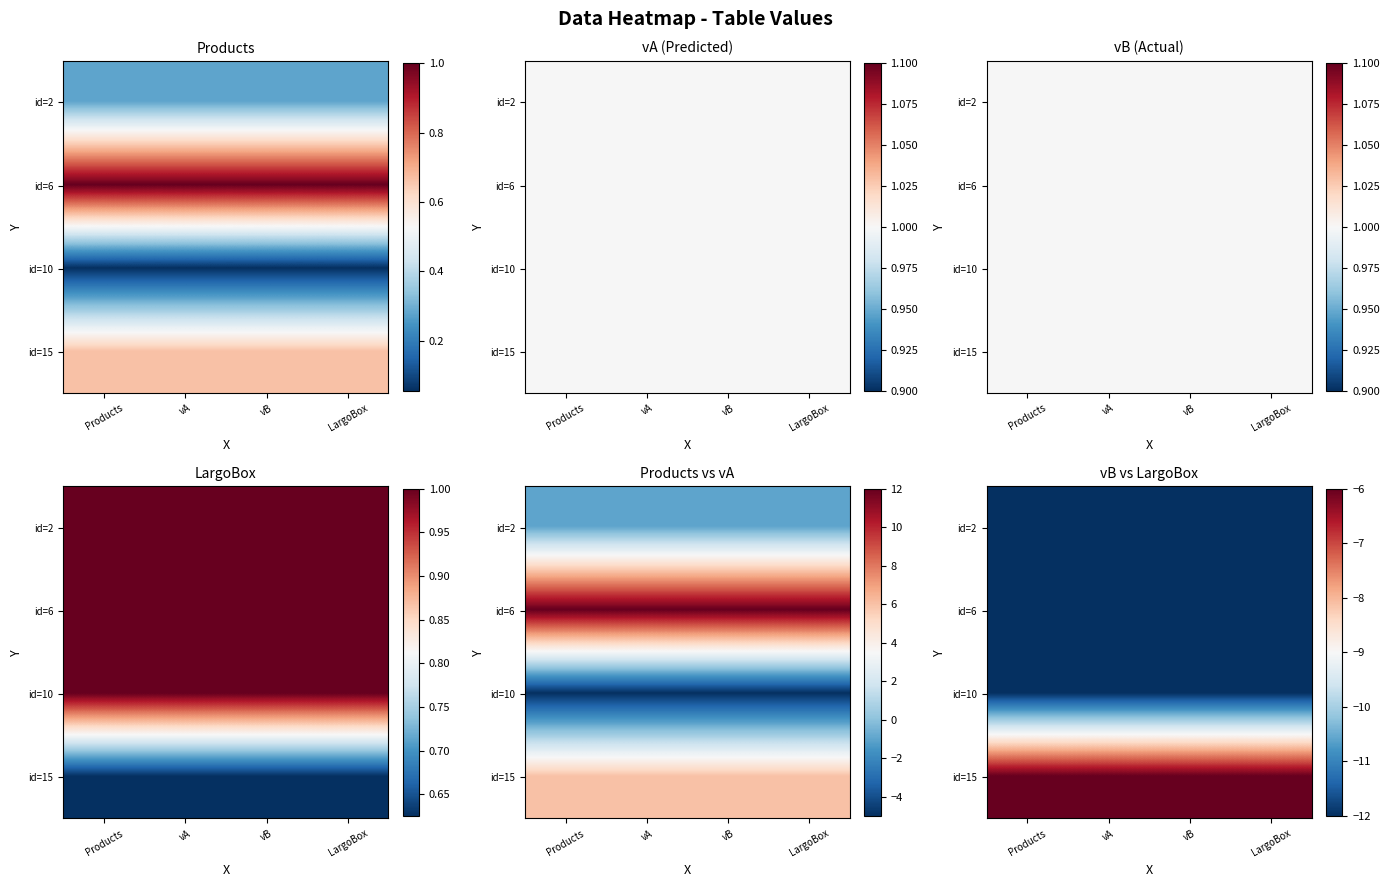

Is it true that id=15 equals -9 at Products?

False